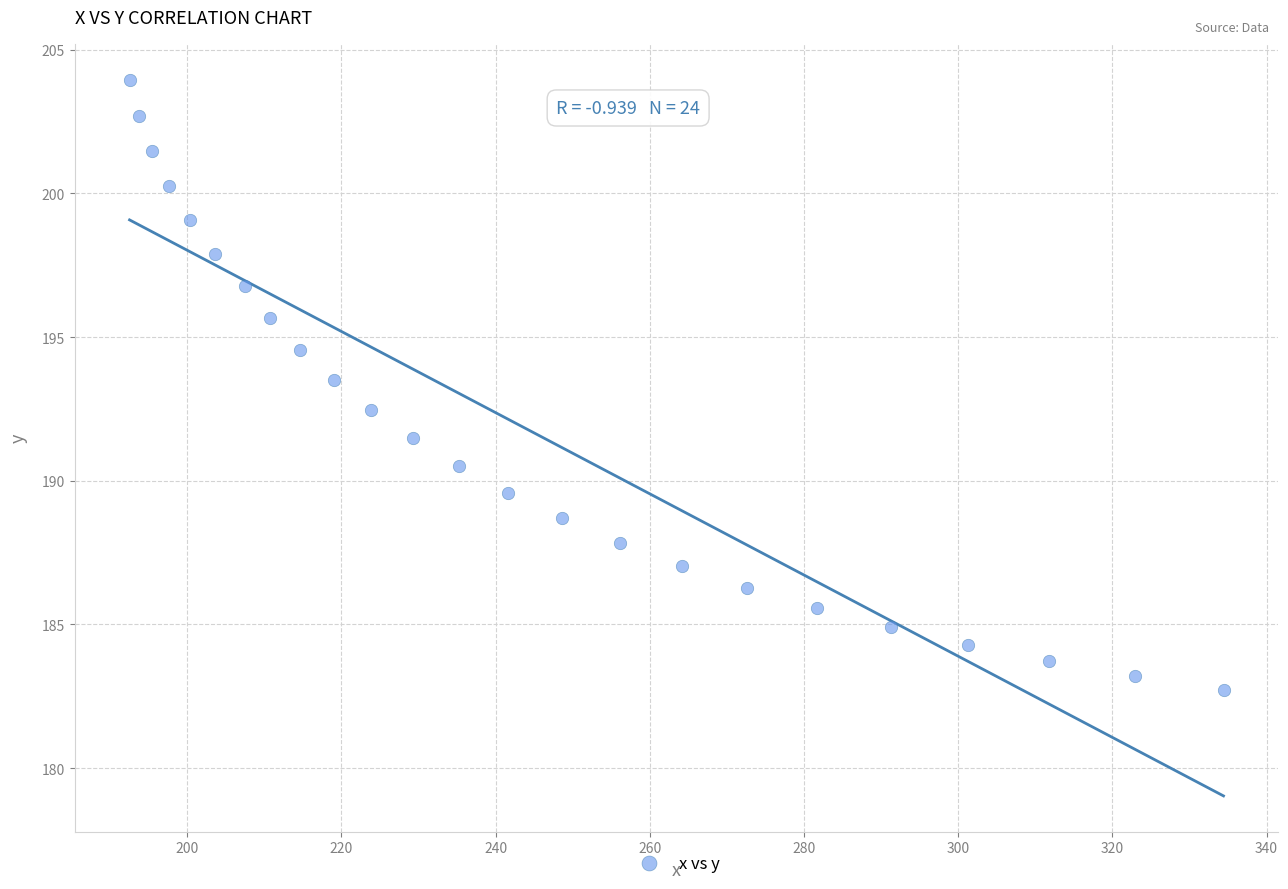

What is the range of Y values (max minus min)?

21.2